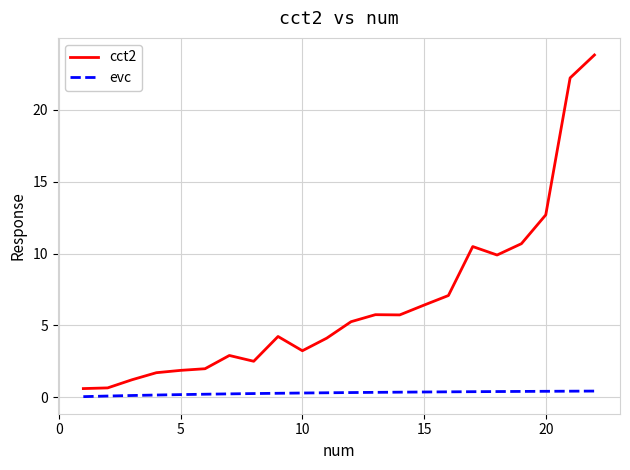

What is the lowest value of the cct2 series?

0.6